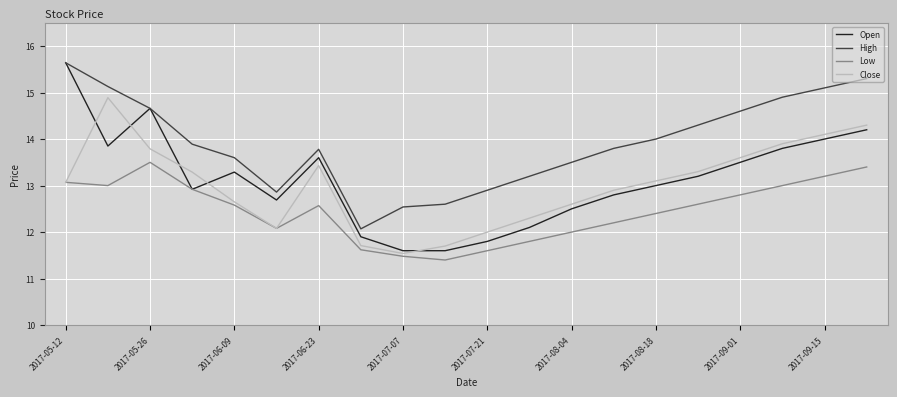

Which series has the largest total across all categories?

High